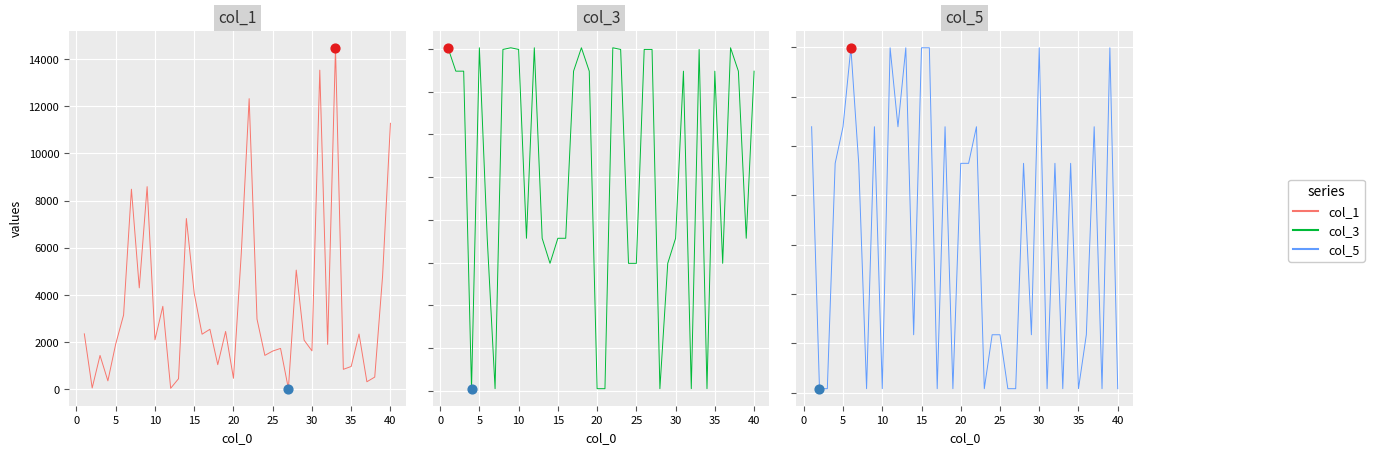

Which series contains the lowest Y value?

col_5